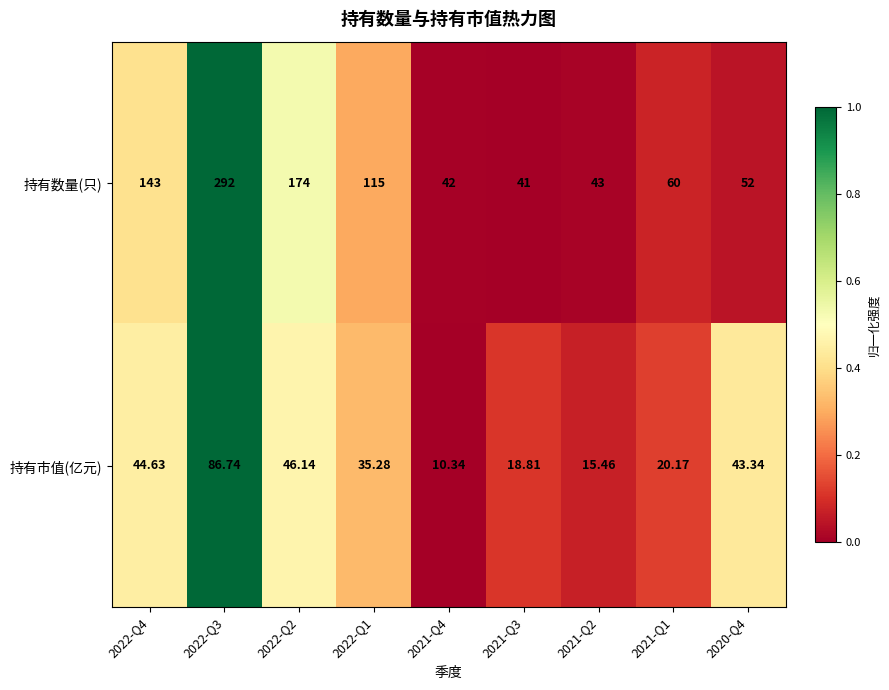

Which series has the largest total across all categories?

持有数量(只)